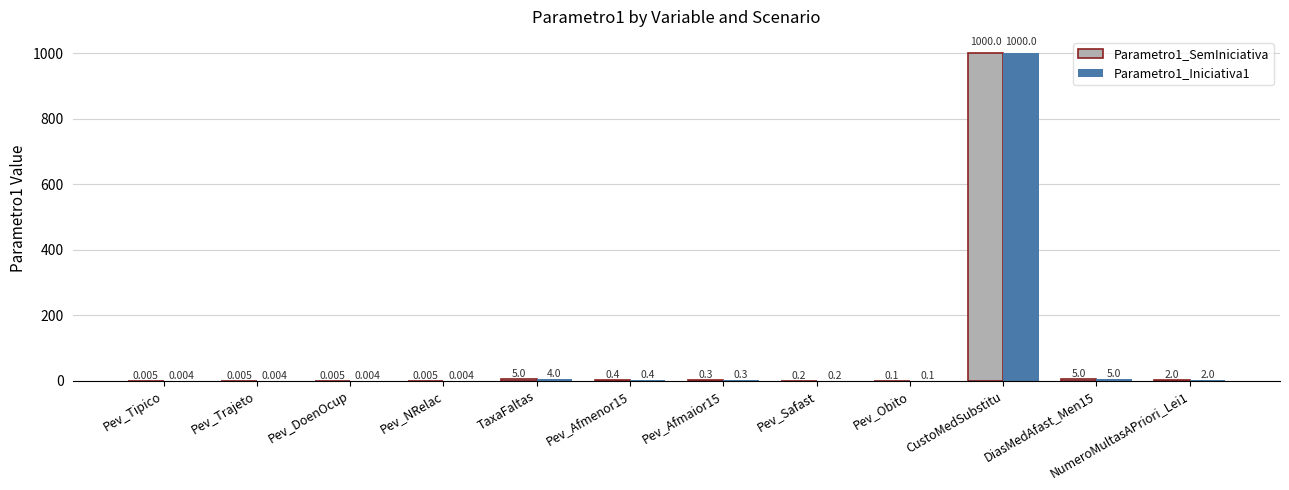

Is the value of Parametro1_Iniciativa1 at Pev_Obito greater than the value of Parametro1_SemIniciativa at DiasMedAfast_Men15?

No